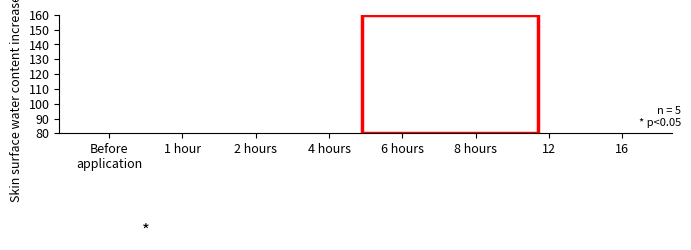

What is the sum of the values at 2 hours and 12?

16